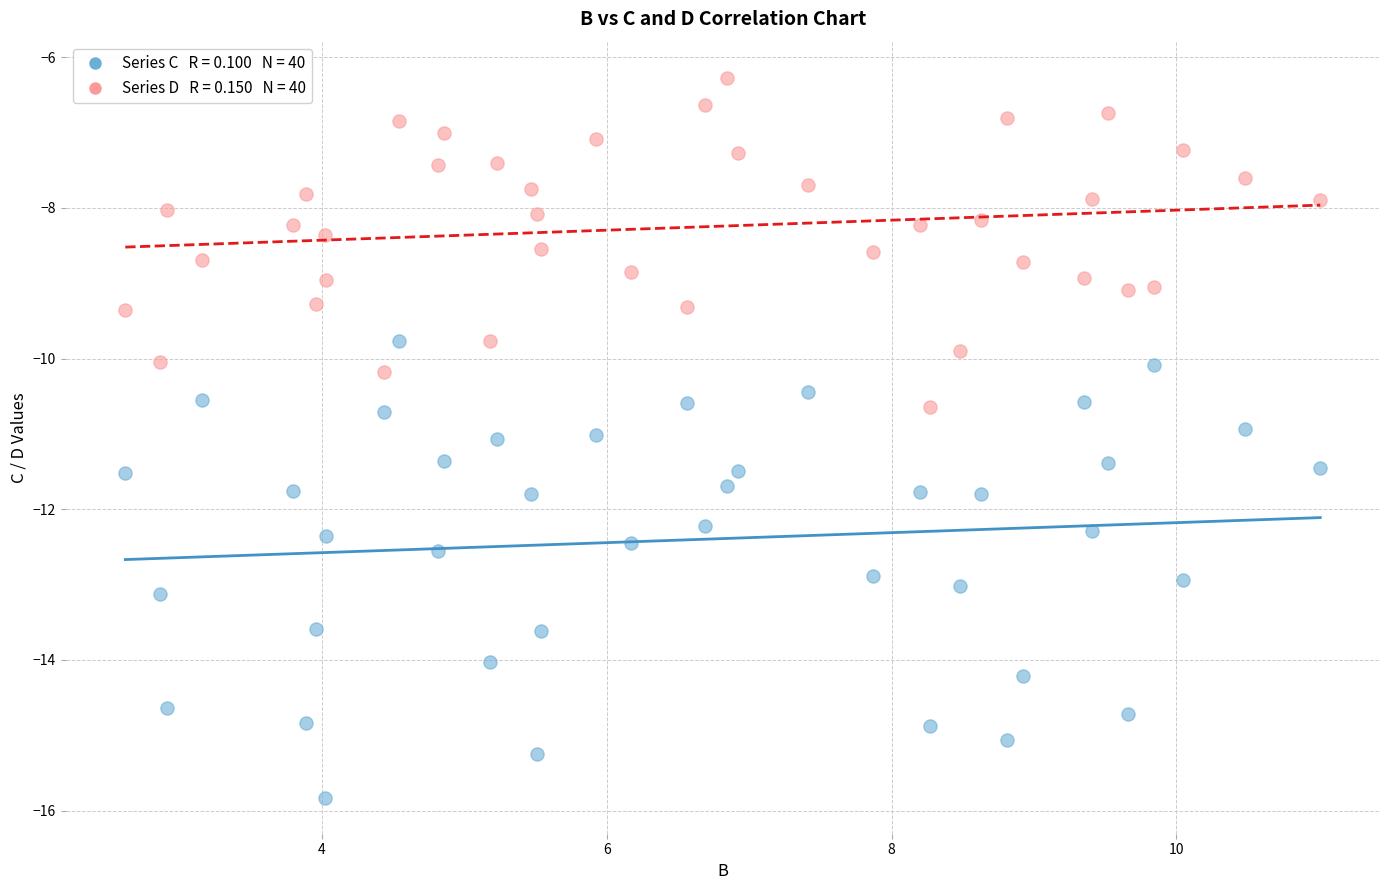

Across all data points, what is the range of X values (max minus min)?

8.4